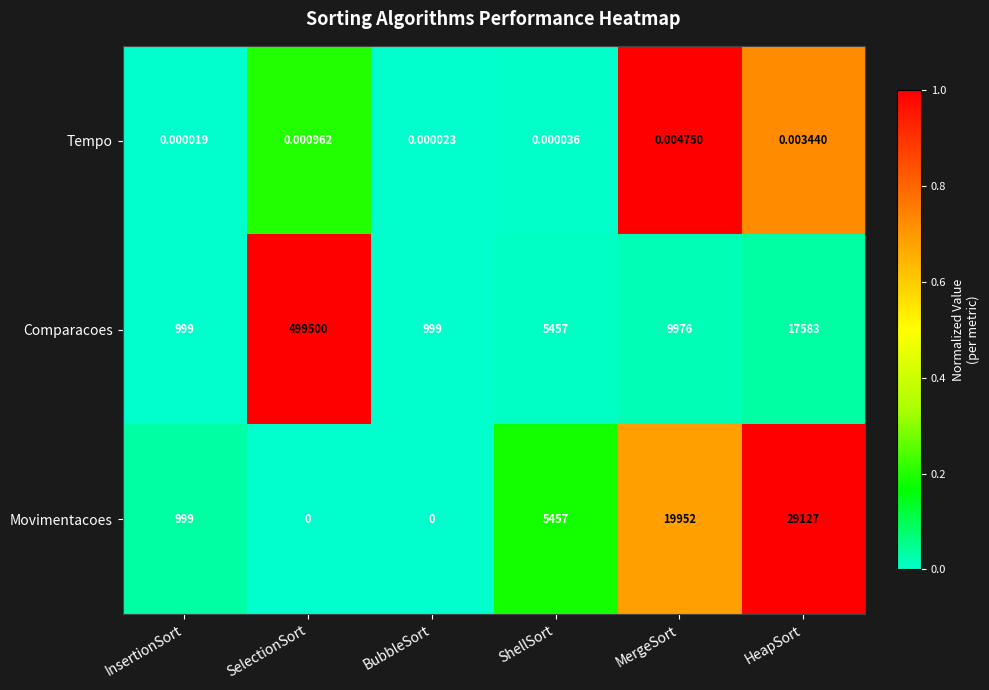

Rank the series at MergeSort from highest to lowest value.

Movimentacoes, Comparacoes, Tempo